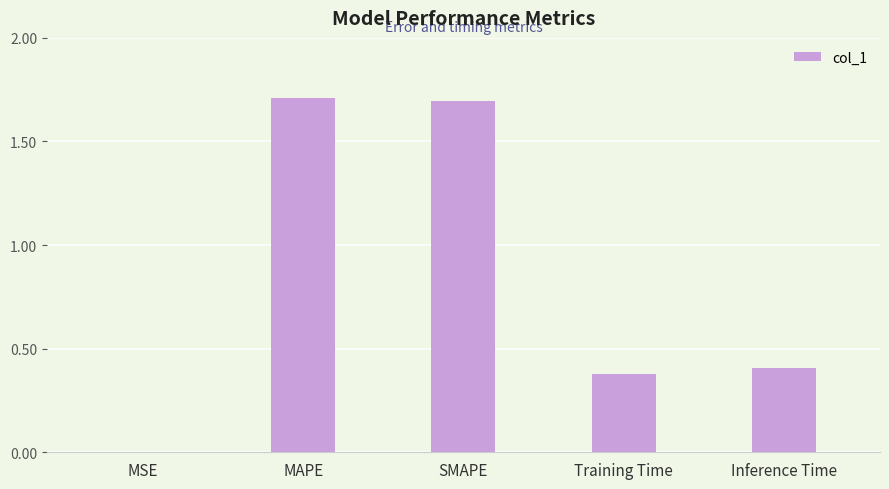

What is the sum of the values at MSE and MAPE?

1.7